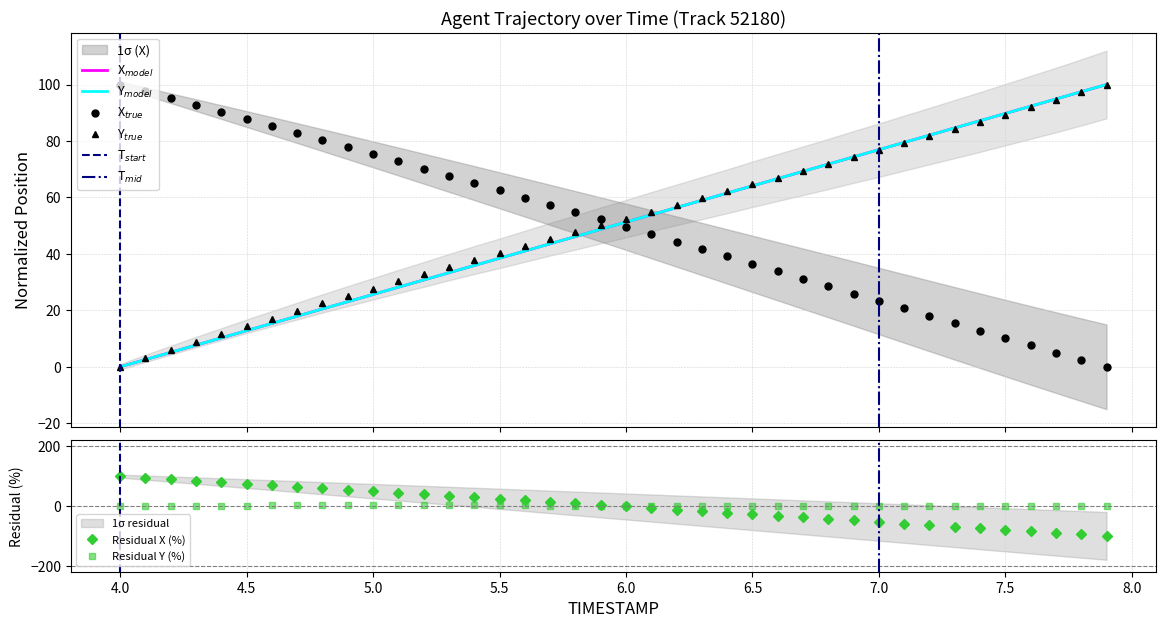

Which category has the highest value in the Y series?

7.9